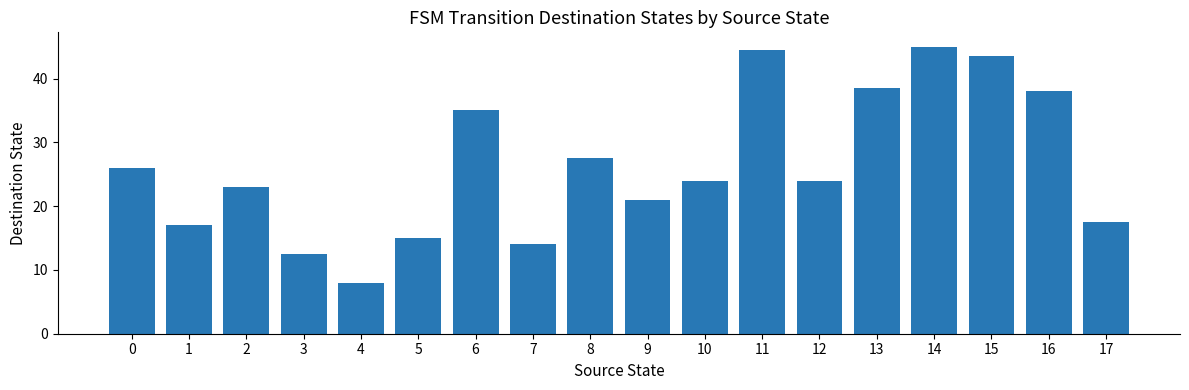

Which label corresponds to the largest value in the chart?

14